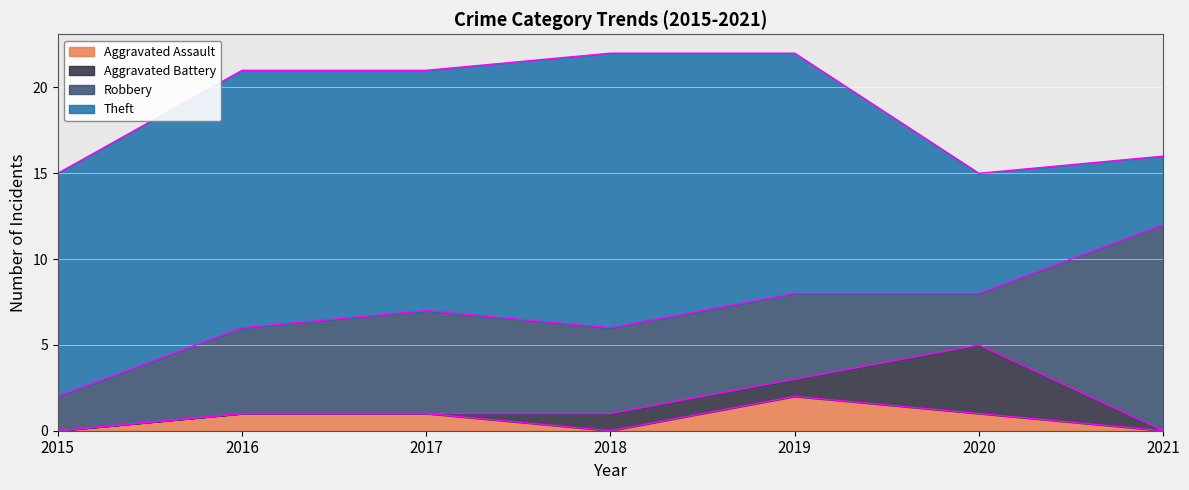

Where is Aggravated Battery nearest to the value 2?

2018